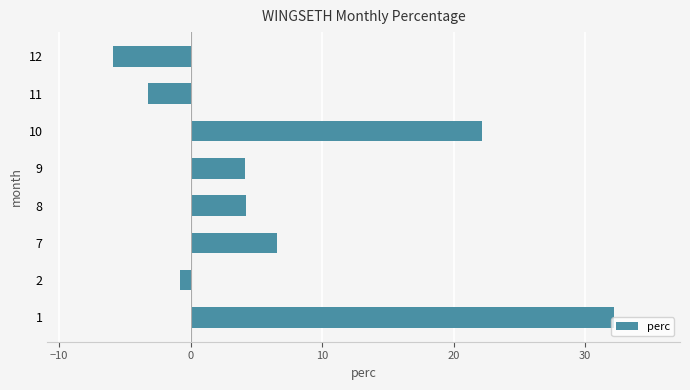

Does the chart contain stacked bars?

No